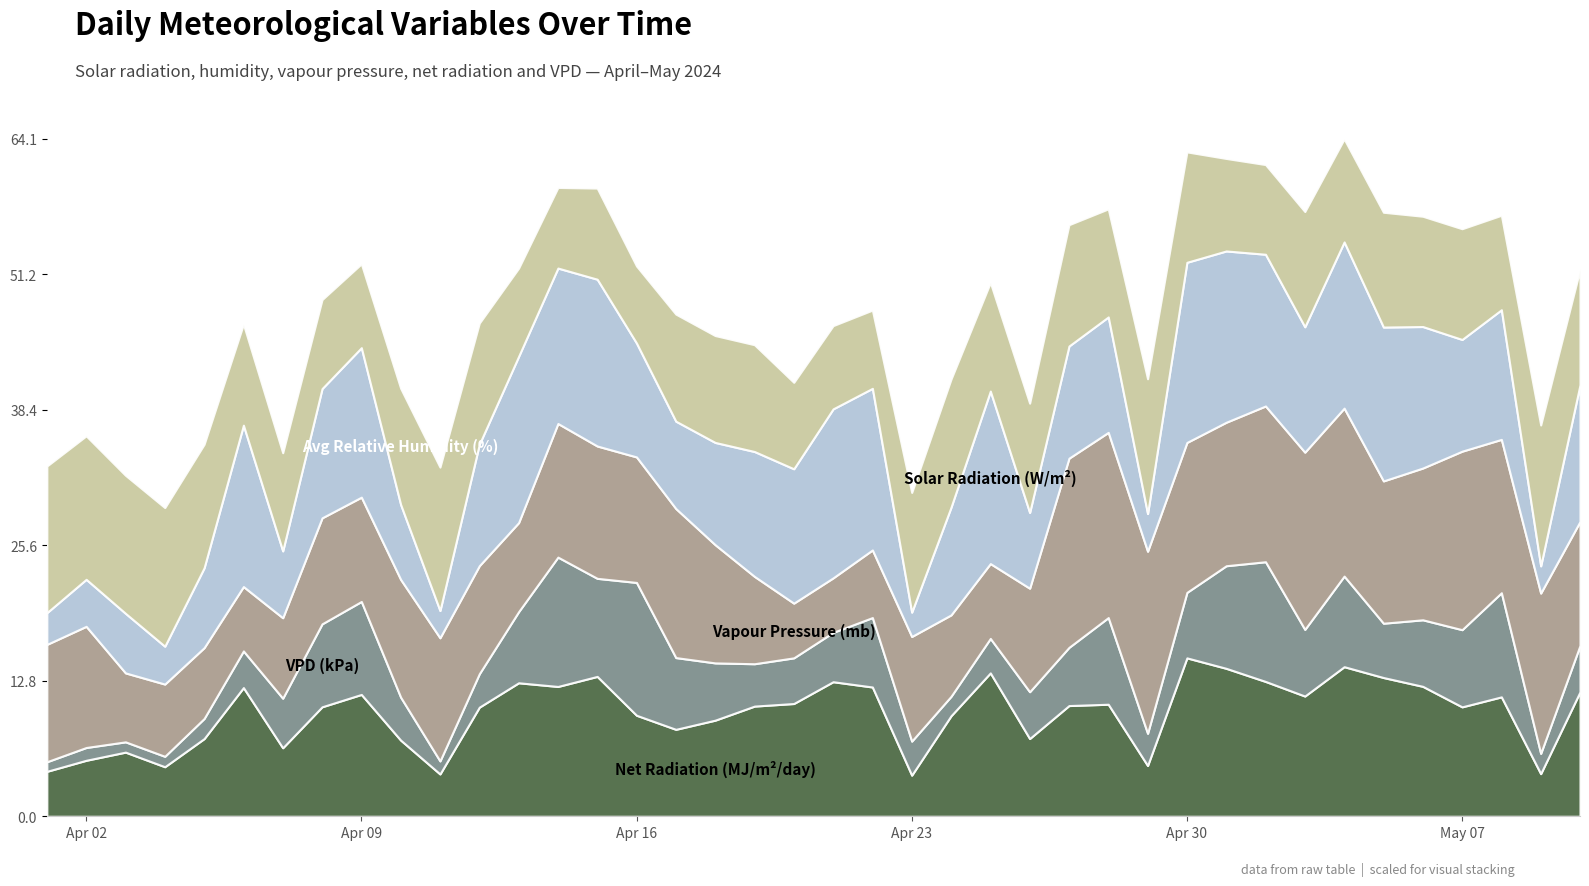

How many interior local peaks does the SUM_SR (W/m²) series have?

11